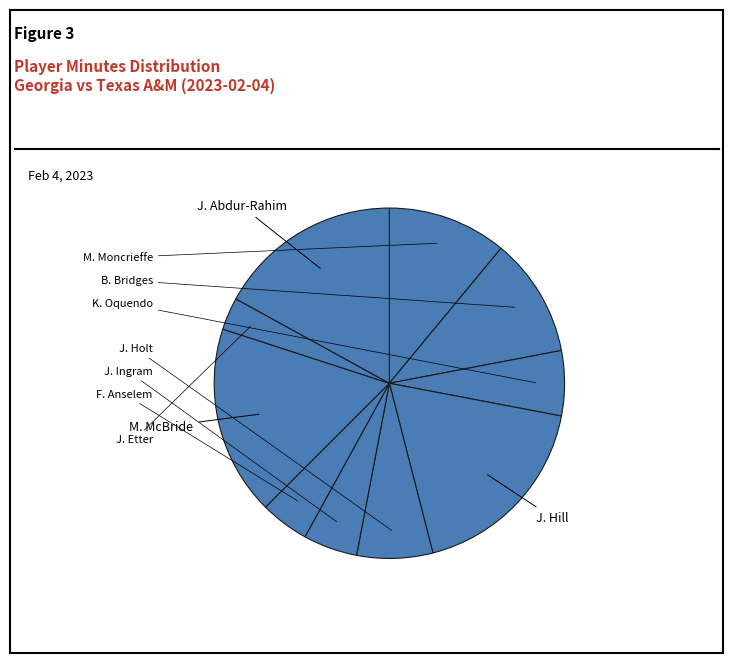

Count the number of slices in the pie.

10